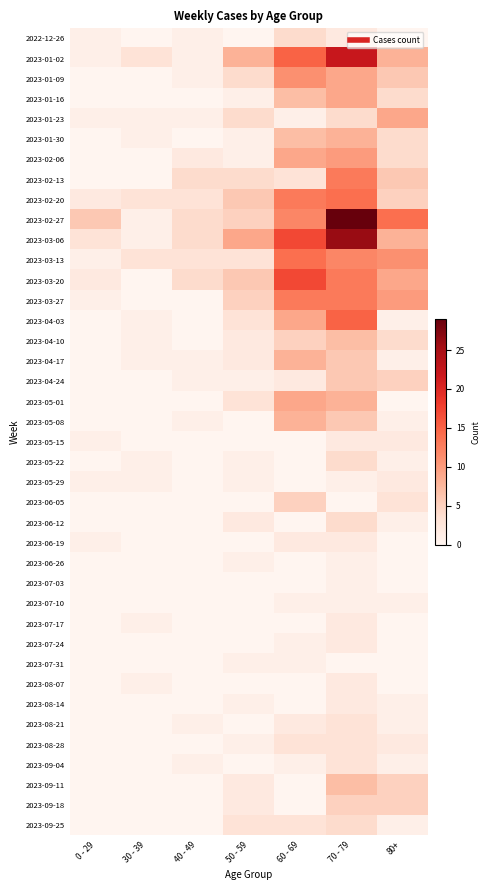

At which category does the chart reach its minimum across all series?

30 - 39